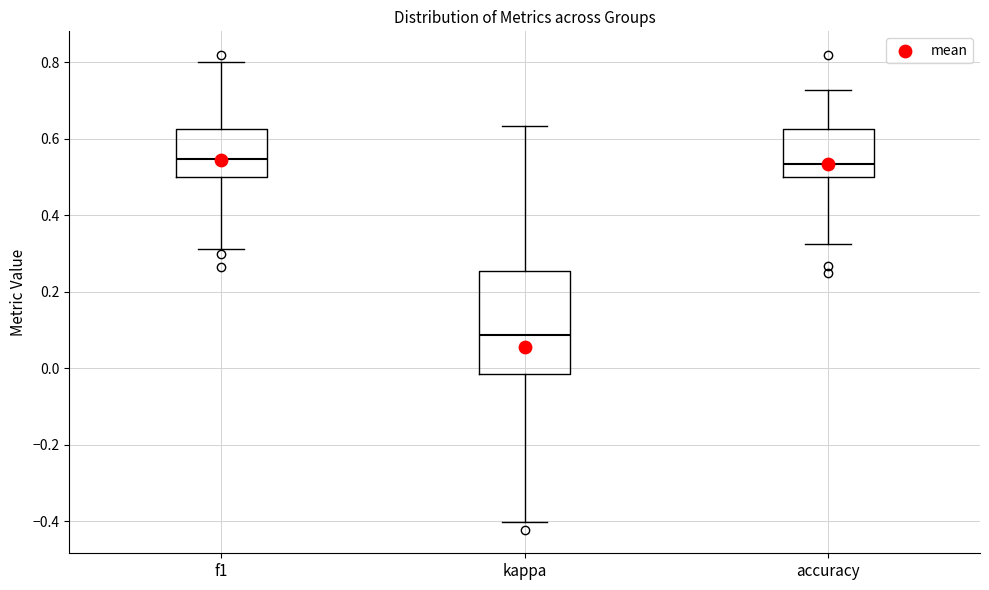

Where does the median line of the box for kappa sit on the y-axis? The values are not printed on the chart, so give them approximately, as read against the axis.

0.08